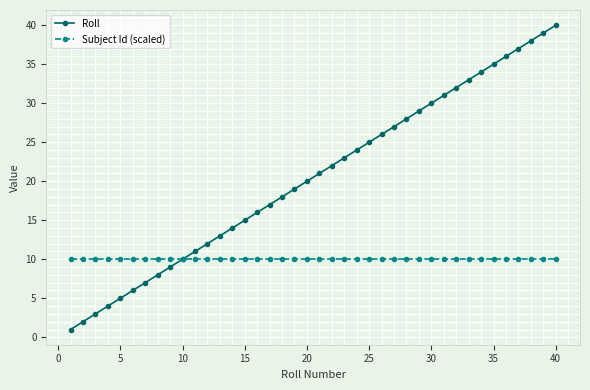

Rank the series by their maximum value, from lowest to highest.

Subject Id (scaled), Roll